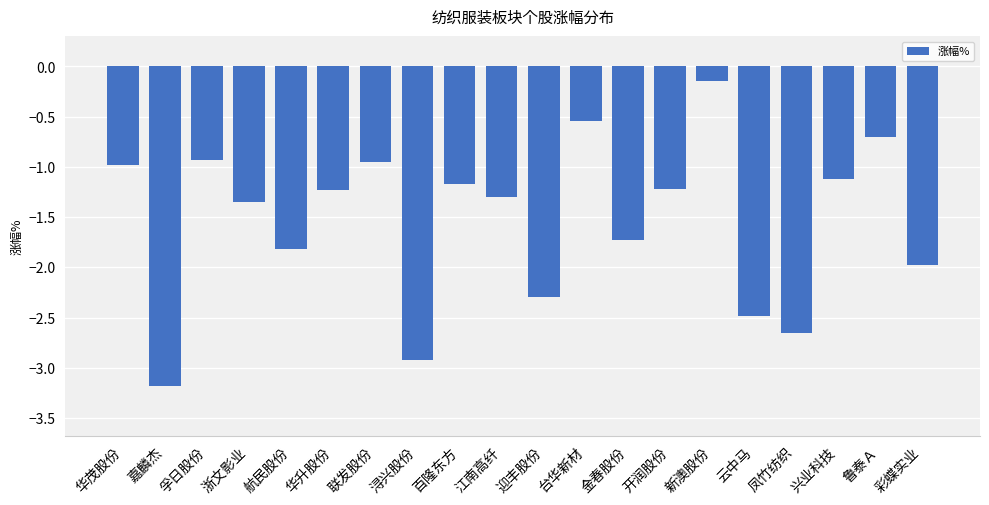

At which category does the chart reach its peak across all series?

新澳股份